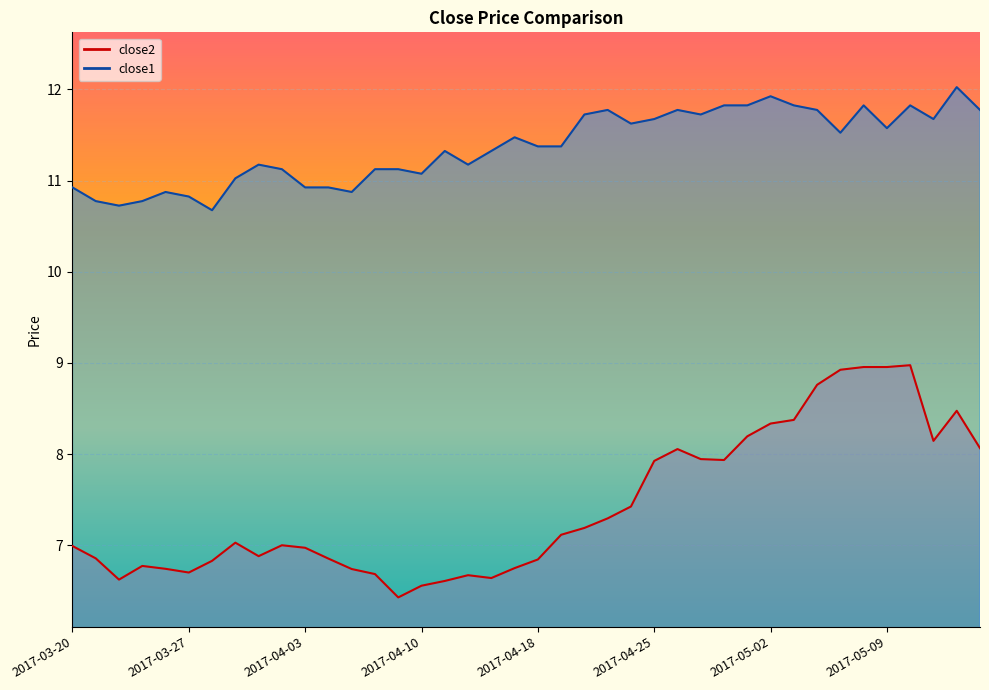

Is it true that close2 equals 14.1 at 2017-05-01?

False